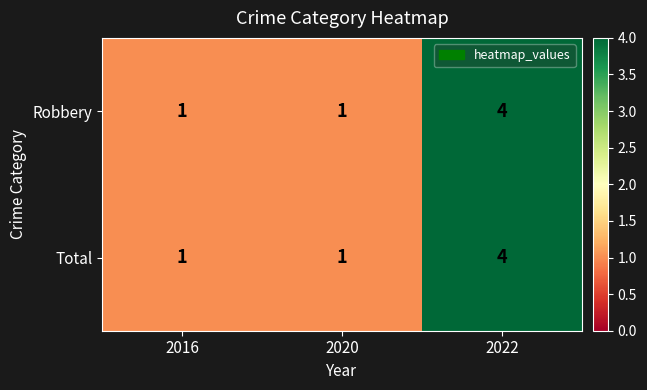

At which category does the chart reach its peak across all series?

2022